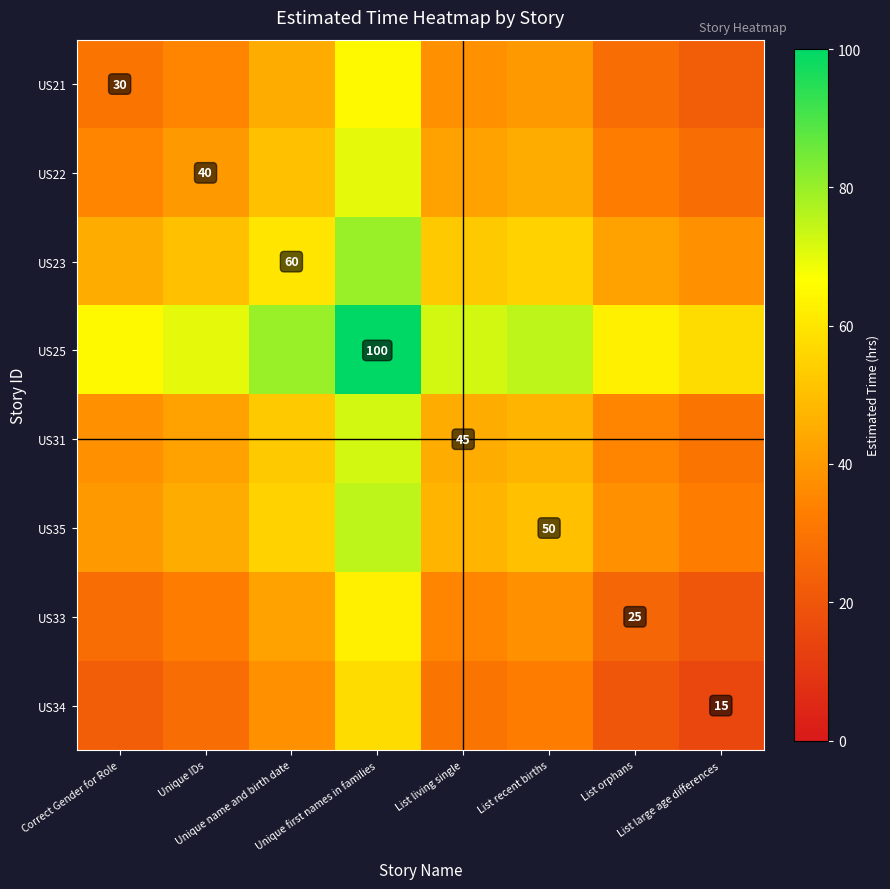

What is the lowest value of the US21 series?

22.5